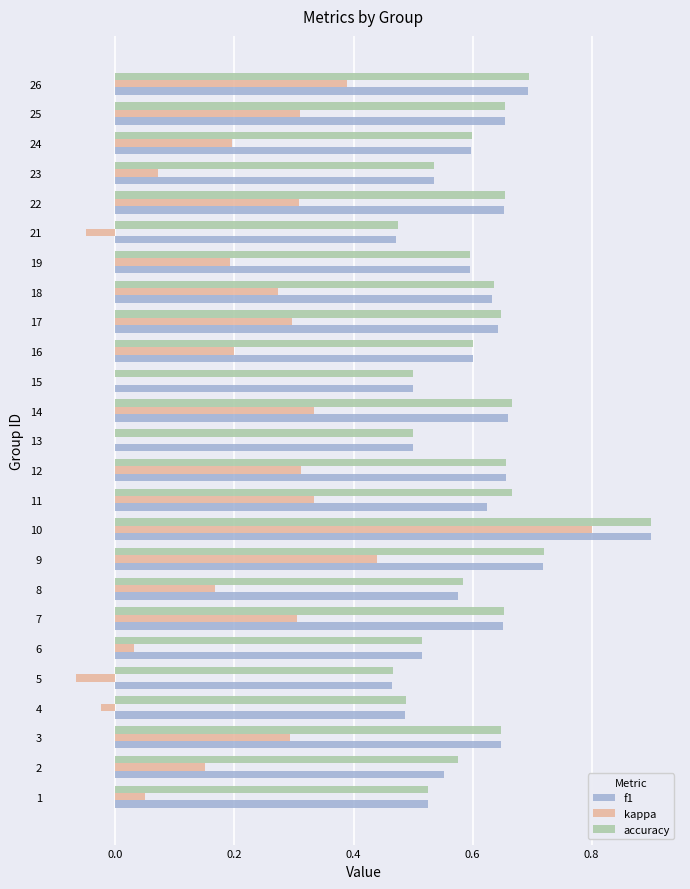

What is the greatest value displayed?

0.9